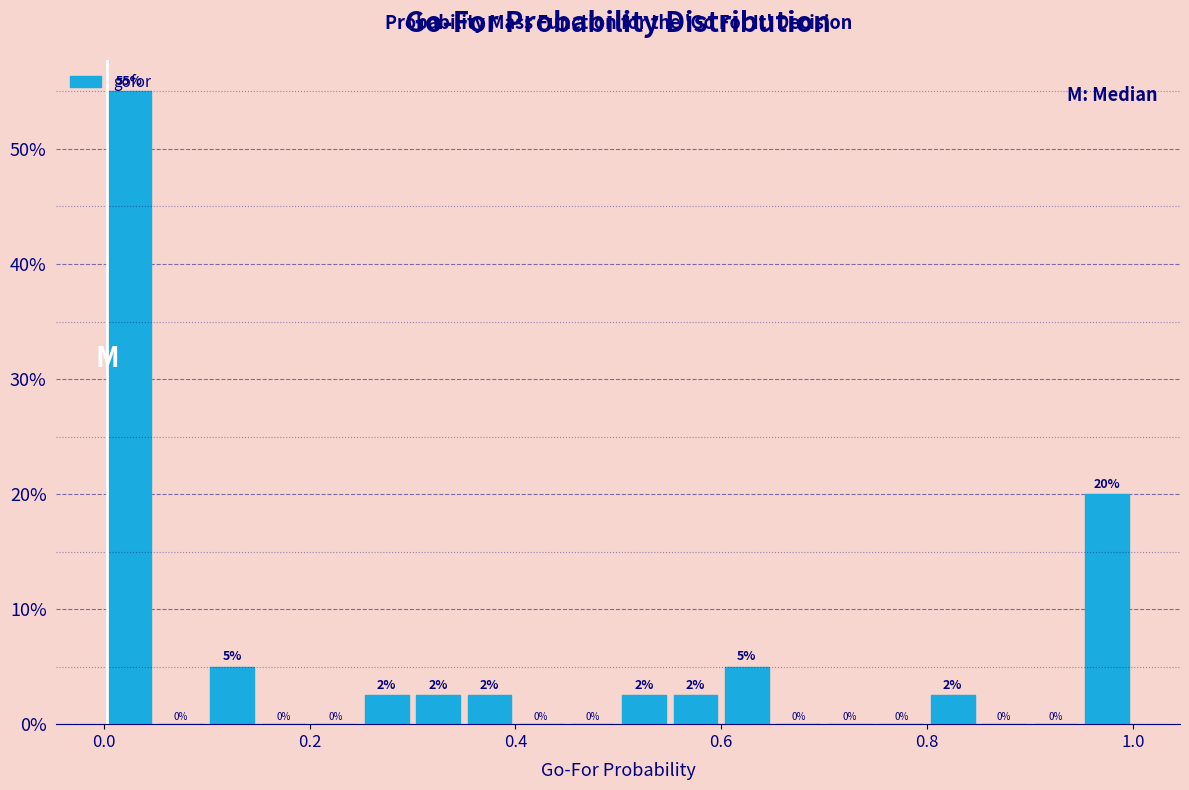

Around what value on the x-axis is the tallest bar? Give the approximate position of its centre, as read against the axis.

0.02